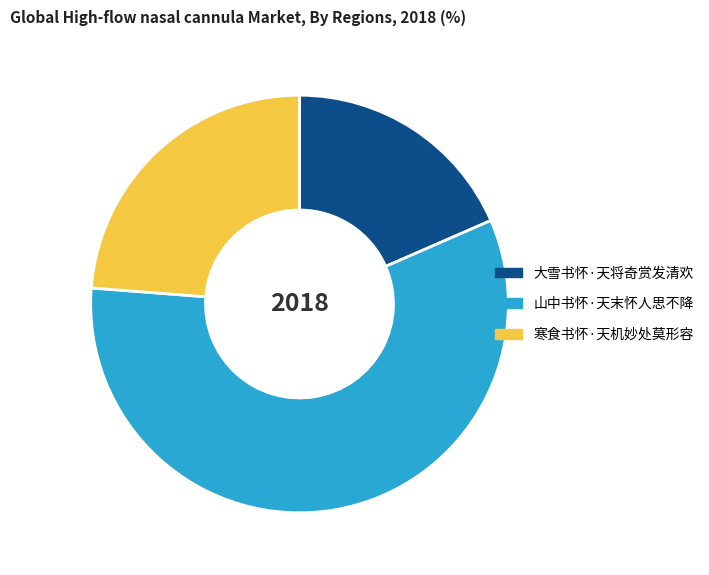

True or false: 大雪书怀·天将奇赏发清欢 accounts for 31% of the total.

False